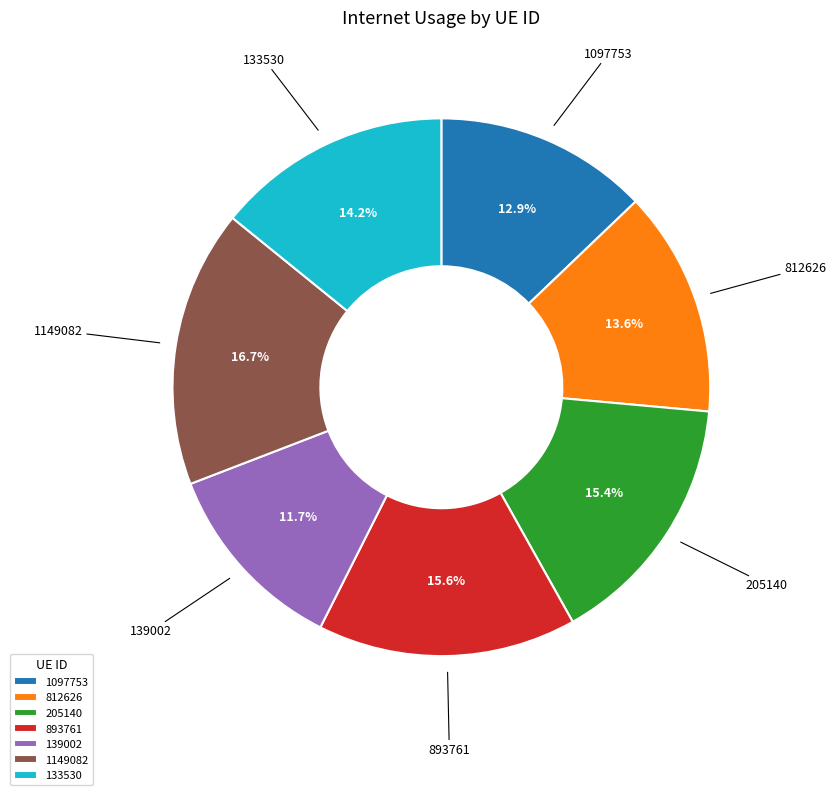

What percentage is the 1149082 slice, to the nearest percent?

17%